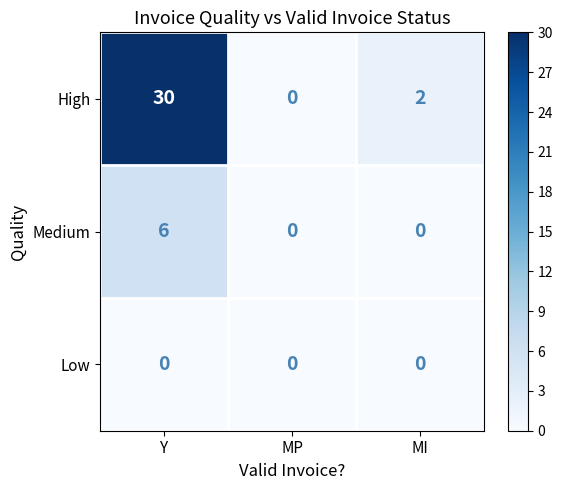

What is the difference between the Medium values at MI and Y?

6